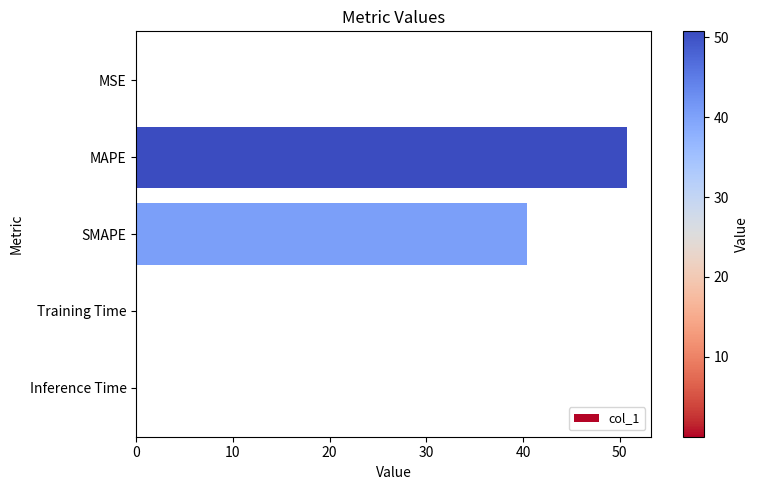

What is the sum of all values?

91.4